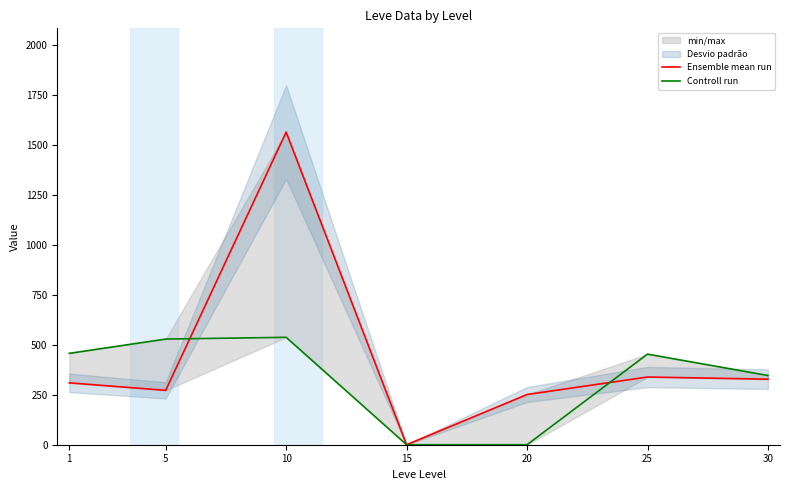

Reading left to right, what are all the values shown in this chart?

Ensemble mean run: 309.4	271.9	1563.2	0.0	251.0	338.5	327.7
Controll run: 457.0	528.3	537.1	0.0	0.0	453.0	346.2